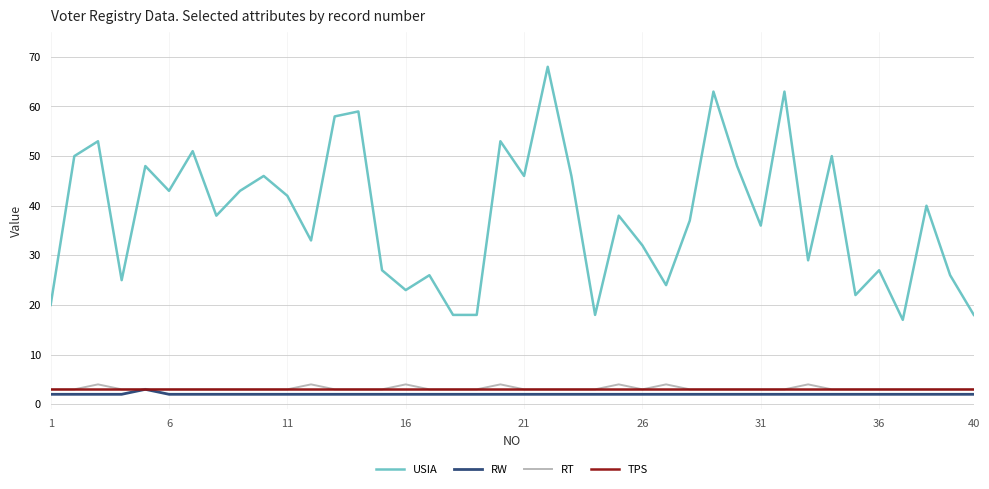

True or false: USIA and RT intersect in this chart.

False